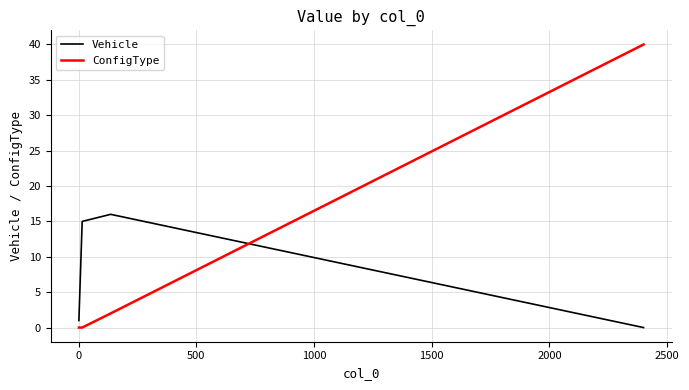

What is the maximum value for Vehicle?

16